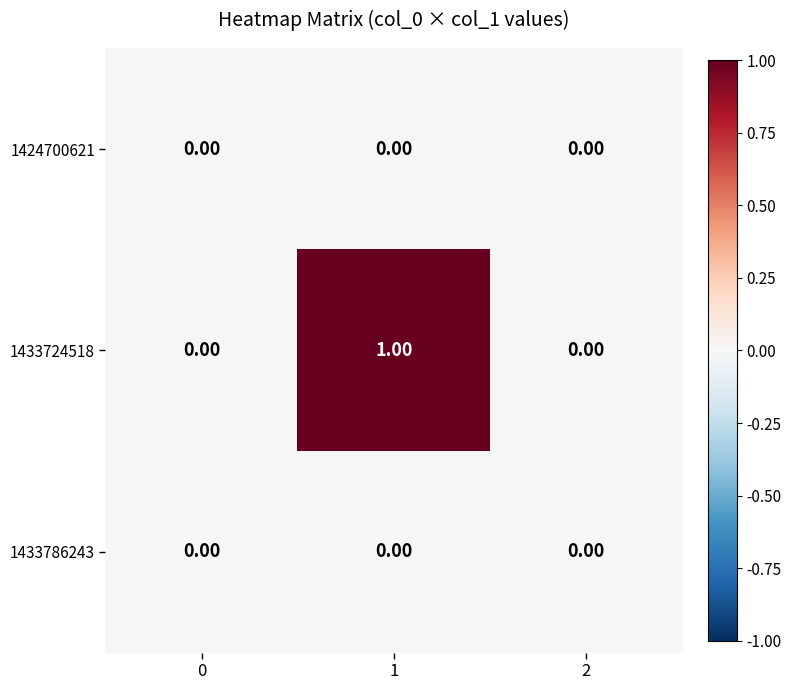

Which series has the largest range (max minus min)?

1433724518